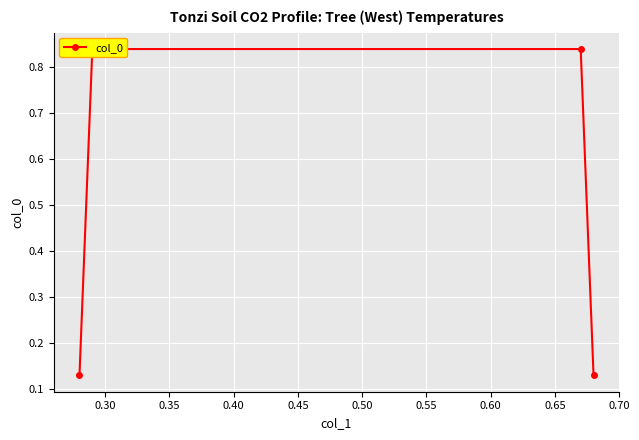

What is the value of the 1st point from the left?

0.1